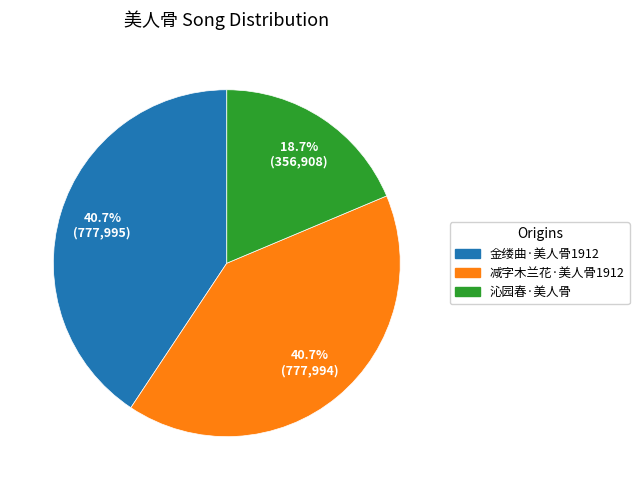

How many segments does this pie chart have?

3